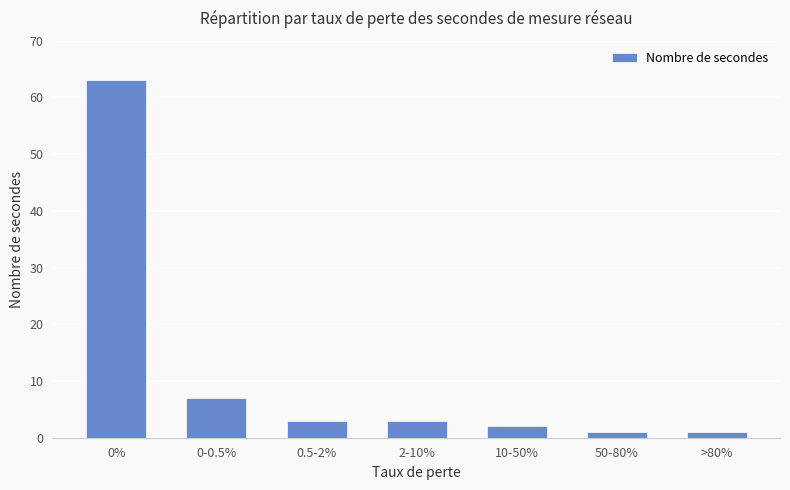

True or false: the data shows 3 at 0.5-2%.

True